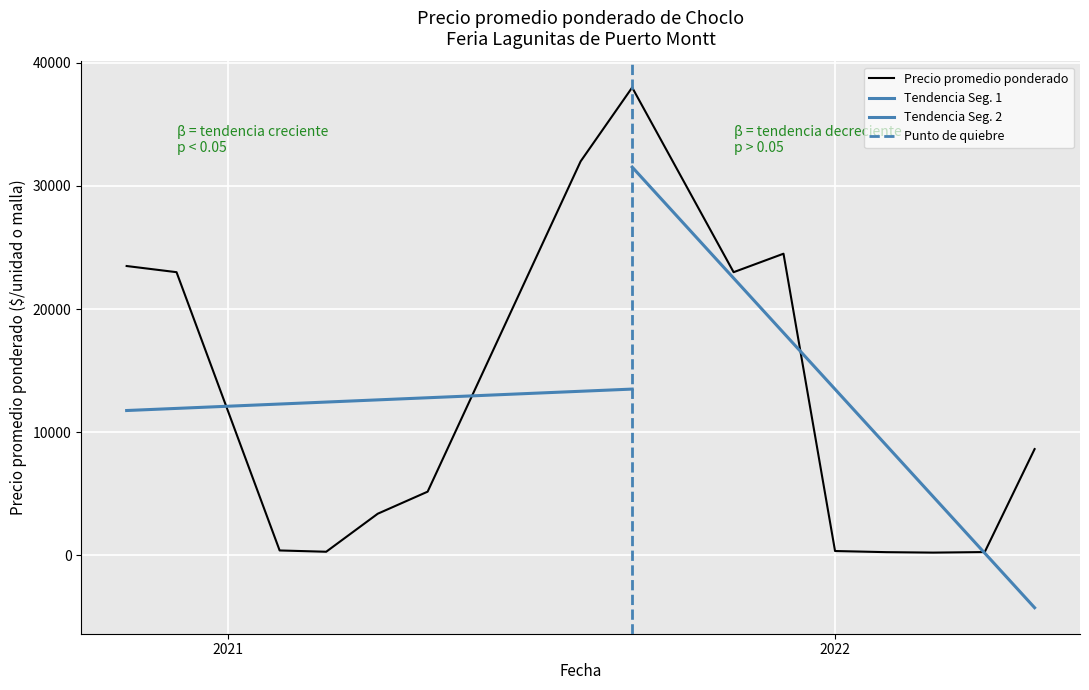

Which label corresponds to the largest value in the chart?

2021-09-03